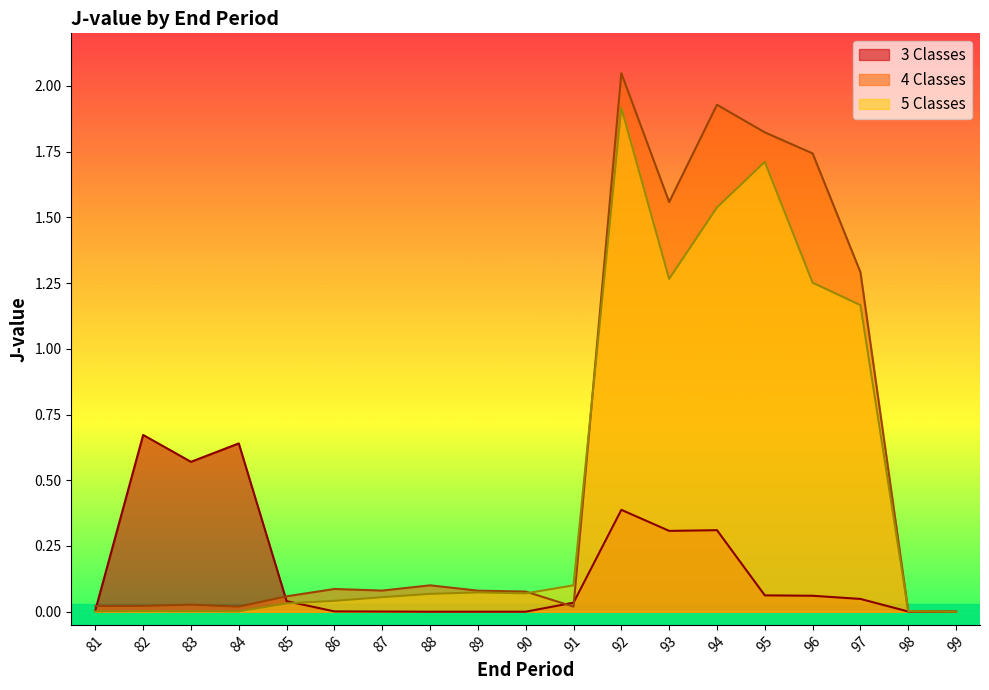

Reading right to left, what are all the values shown in this chart?

3 Classes: 0.0	0.0	0.0	0.1	0.1	0.3	0.3	0.4	0.0	0.0	0.0	0.0	0.0	0.0	0.0	0.6	0.6	0.7	0.0
4 Classes: 0.0	0.0	1.3	1.7	1.8	1.9	1.6	2.0	0.0	0.1	0.1	0.1	0.1	0.1	0.1	0.0	0.0	0.0	0.0
5 Classes: 0.0	0.0	1.2	1.3	1.7	1.5	1.3	1.9	0.1	0.1	0.1	0.1	0.1	0.0	0.0	0.0	0.0	0.0	0.0